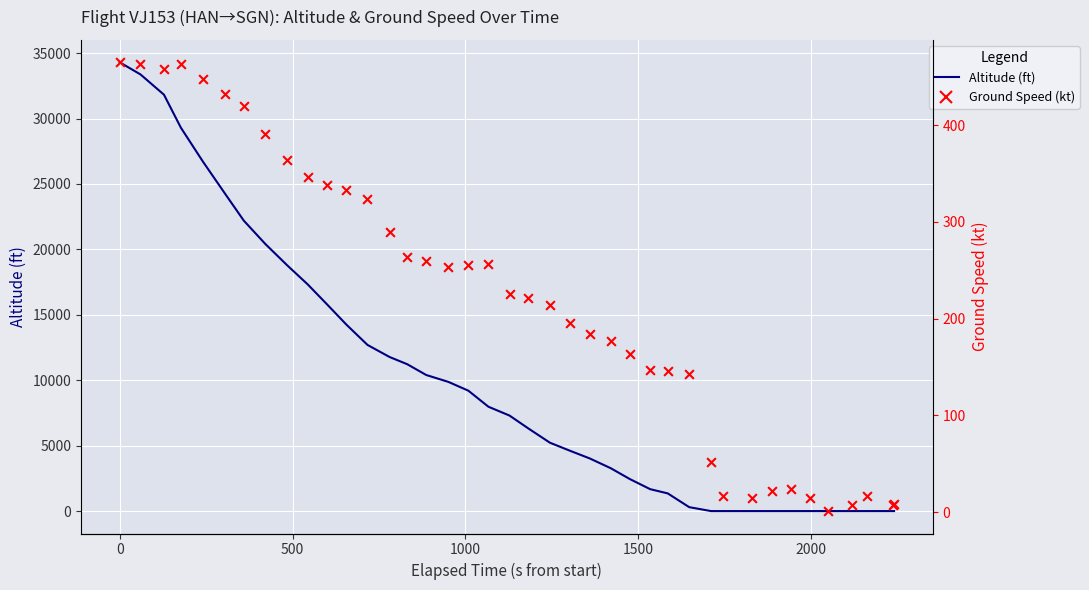

At how many categories does at least one series exceed 18129?

9